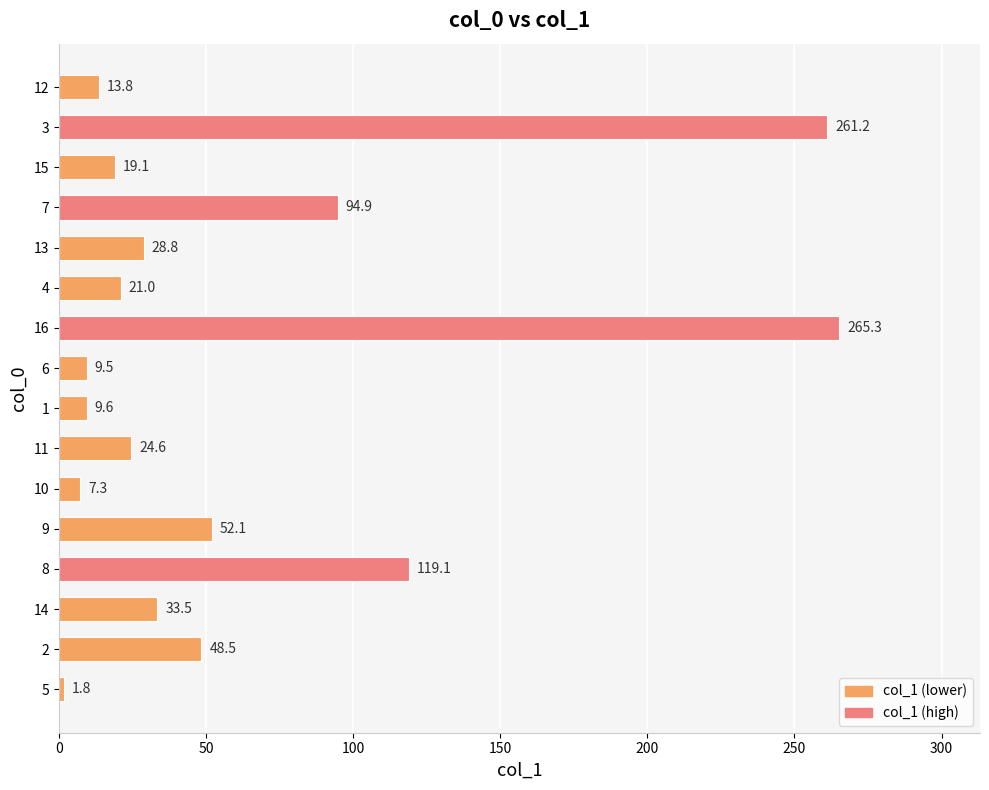

What is the smallest value displayed?

1.8